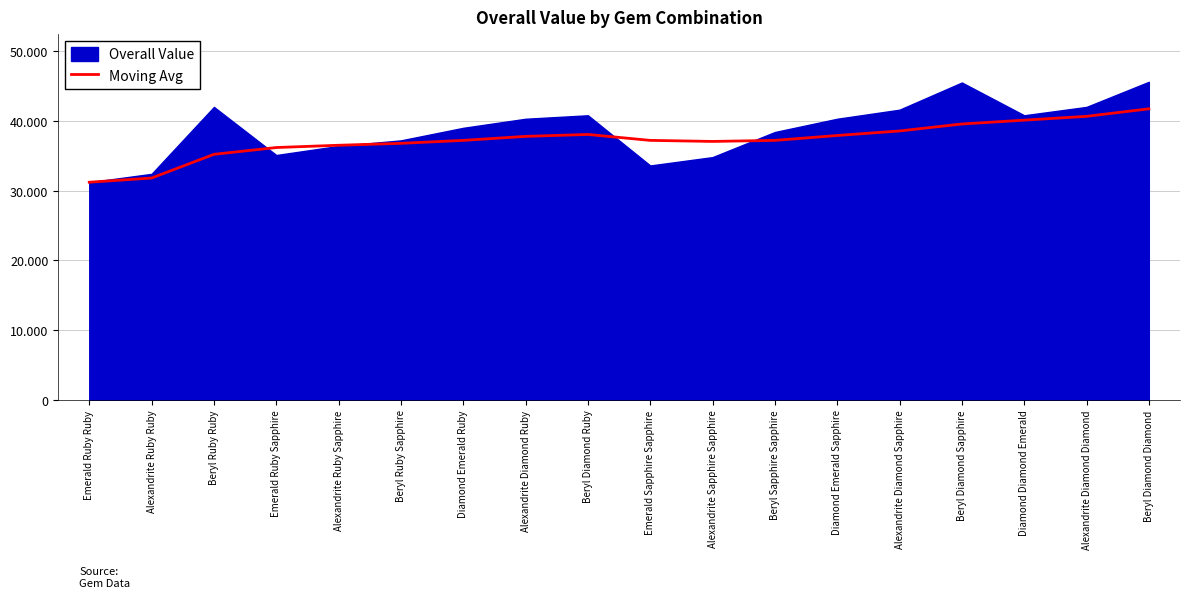

What position from the right is Diamond Emerald Ruby?

12